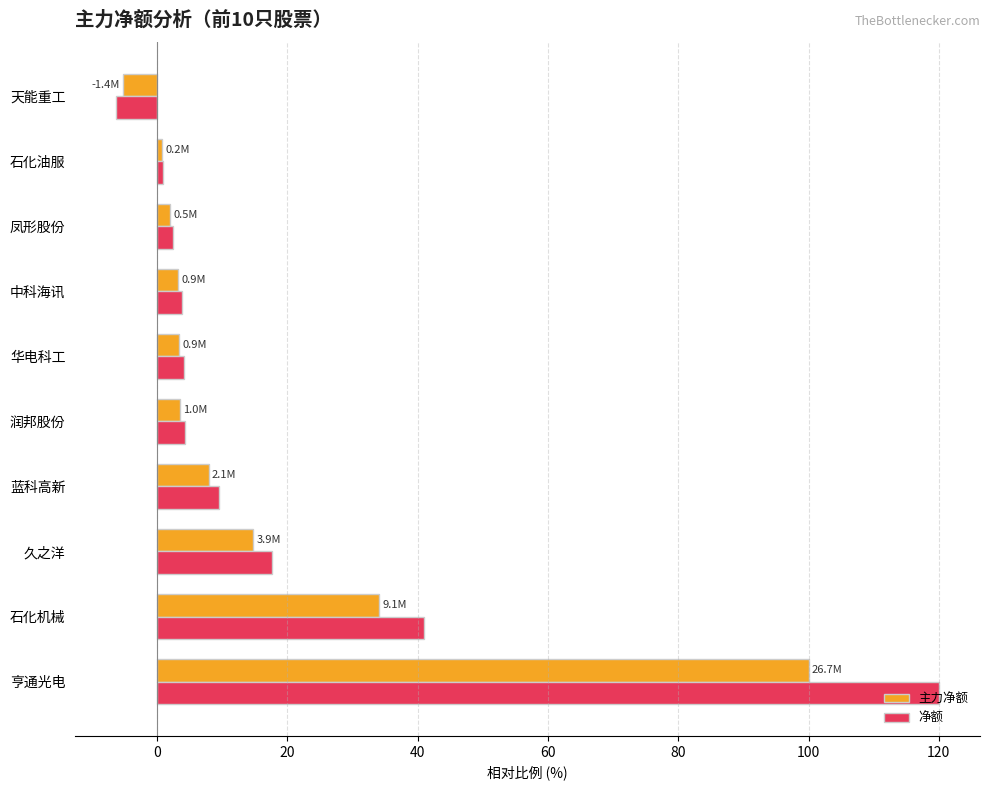

The value of 净额 at 石化机械 is 70.0. True or false?

False